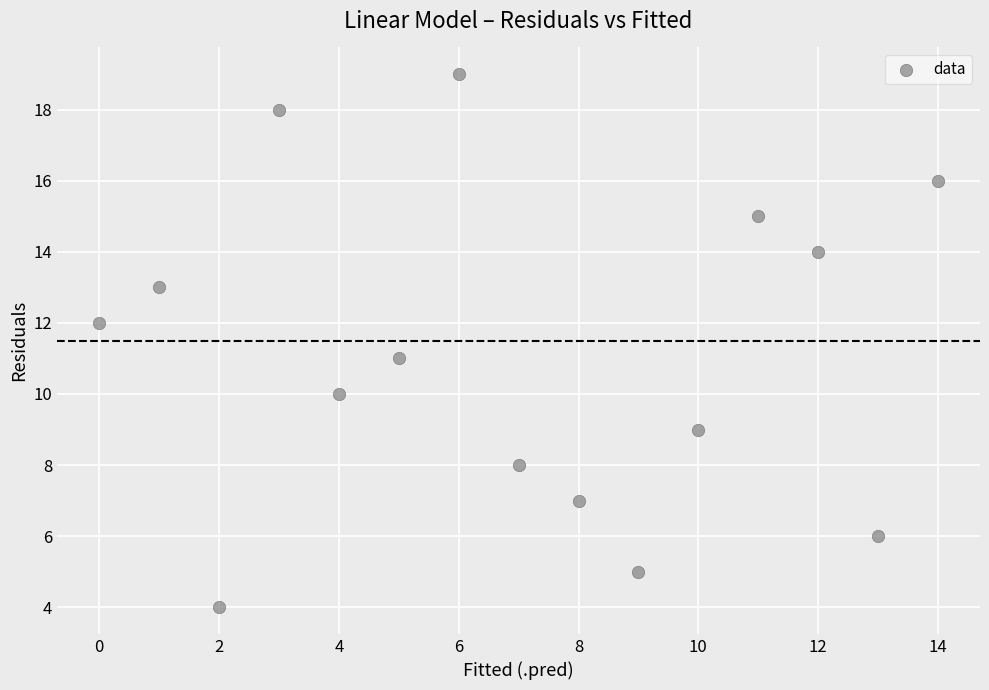

What is the range of Y values (max minus min)?

15